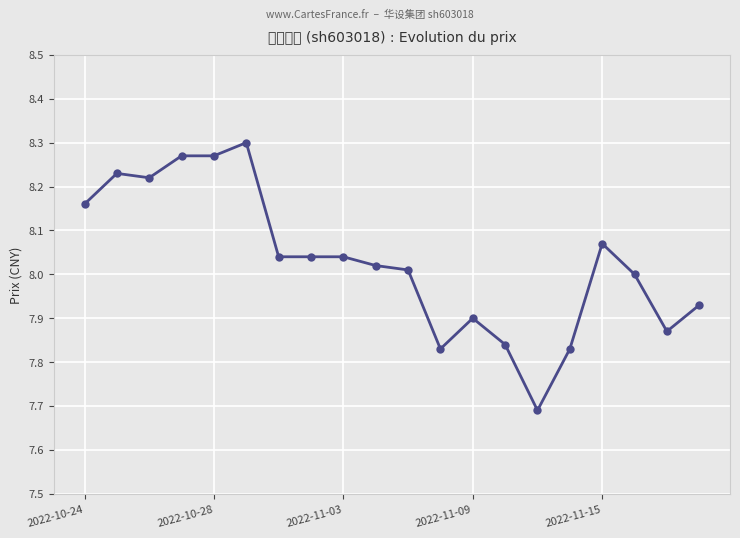

What is the smallest value displayed?

7.7